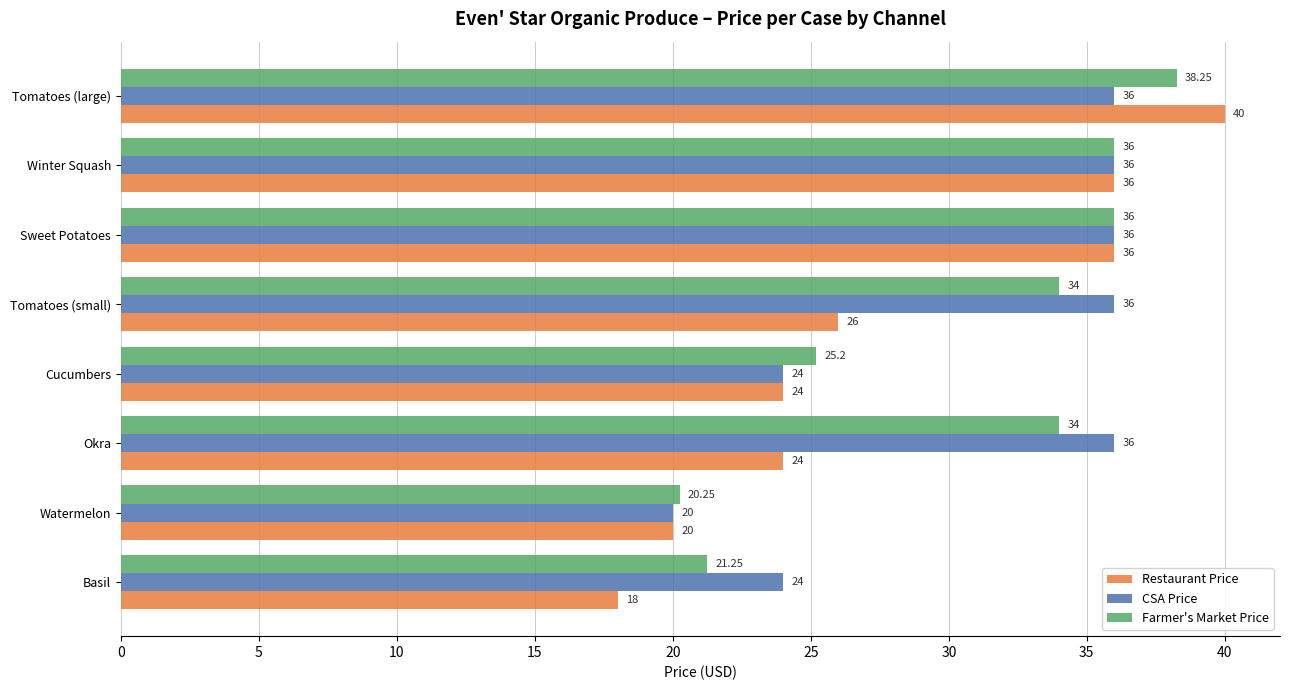

What are all the series names shown in the legend?

Restaurant Price, CSA Price, Farmer's Market Price